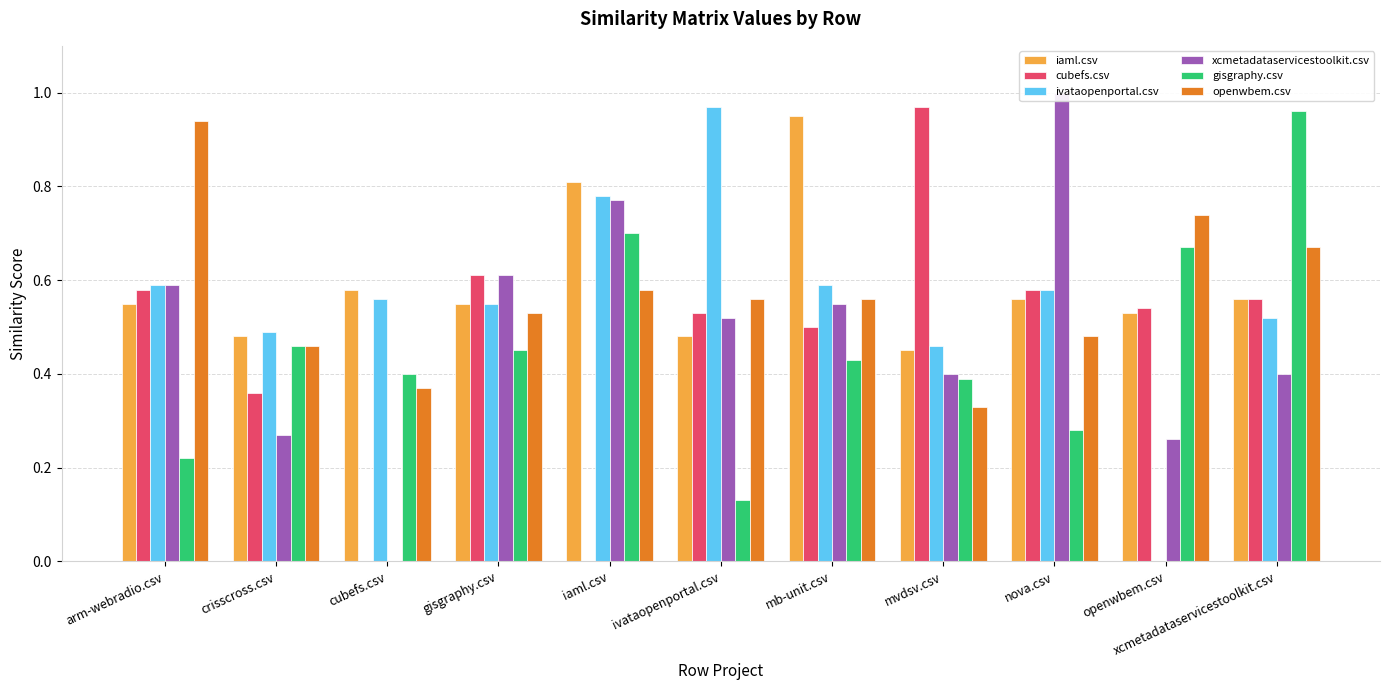

What are all the series names shown in the legend?

iaml.csv, cubefs.csv, ivataopenportal.csv, xcmetadataservicestoolkit.csv, gisgraphy.csv, openwbem.csv